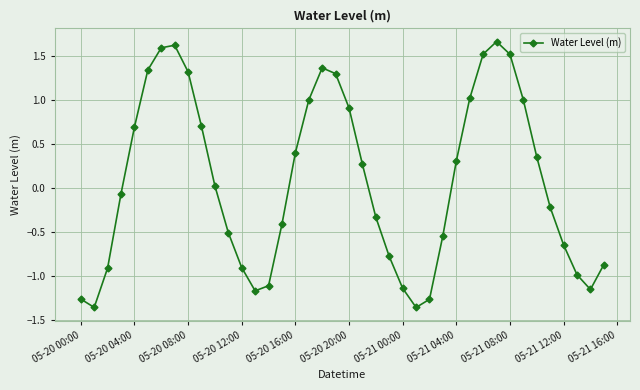

How many points are higher than both their immediate neighbors (excluding endpoints)?

3